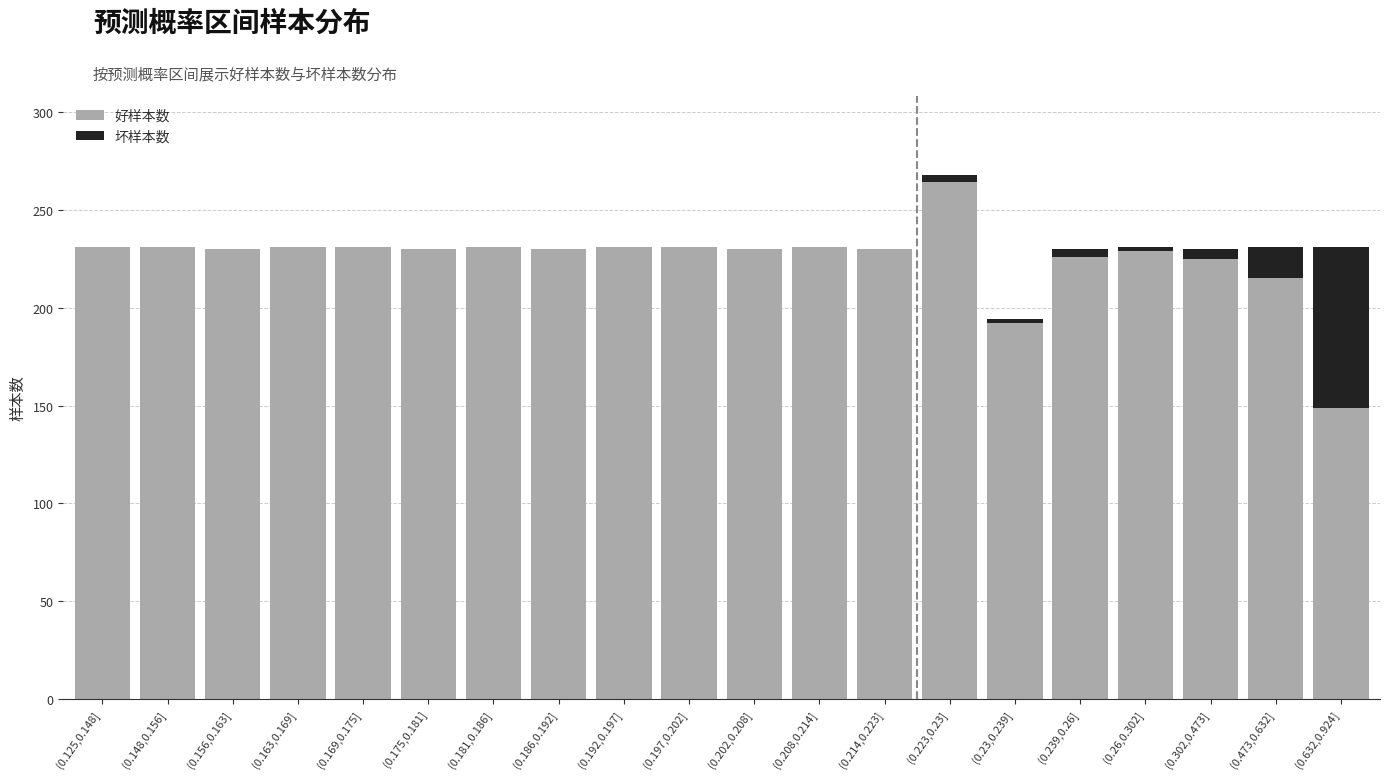

What is the sum of all 好样本数 values?

4498